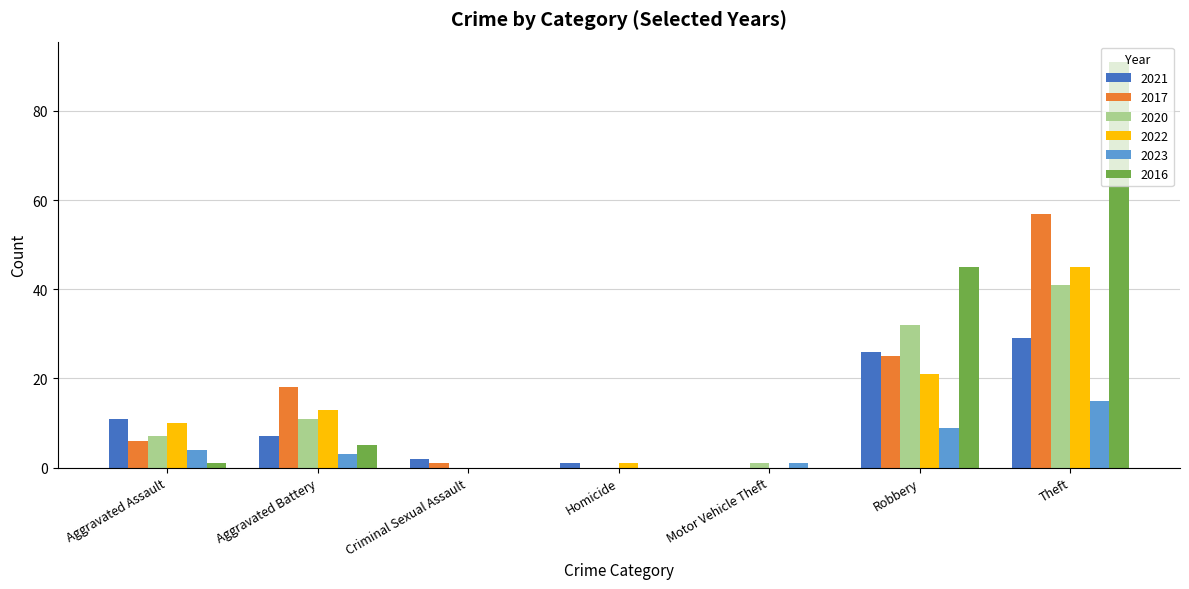

Reading left to right, transcribe all the data shown in this chart.

2021: 11	7	2	1	0	26	29
2017: 6	18	1	0	0	25	57
2020: 7	11	0	0	1	32	41
2022: 10	13	0	1	0	21	45
2023: 4	3	0	0	1	9	15
2016: 1	5	0	0	0	45	91